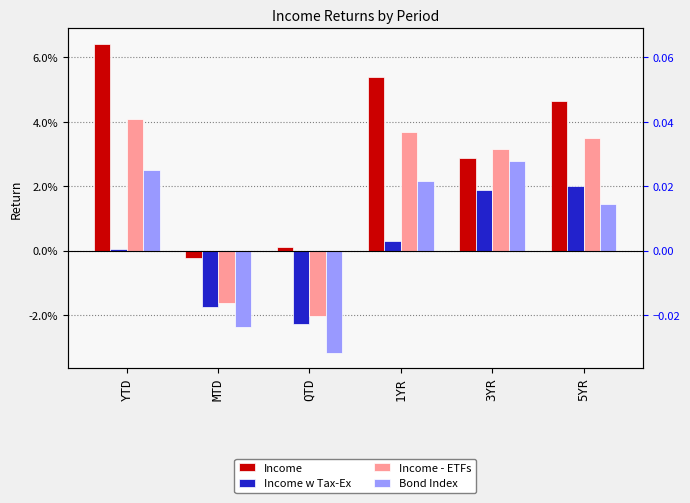

What are all the series names shown in the legend?

Income, Income w Tax-Ex, Income - ETFs, Bond Index